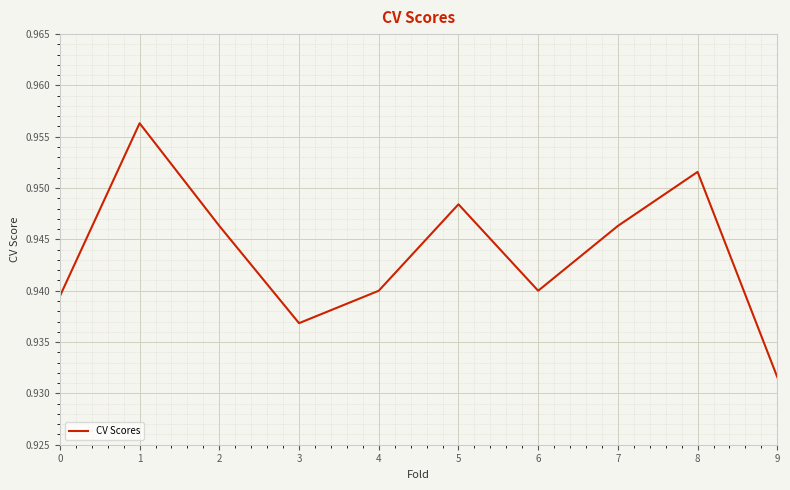

Between 0 and 7, which is larger?

7